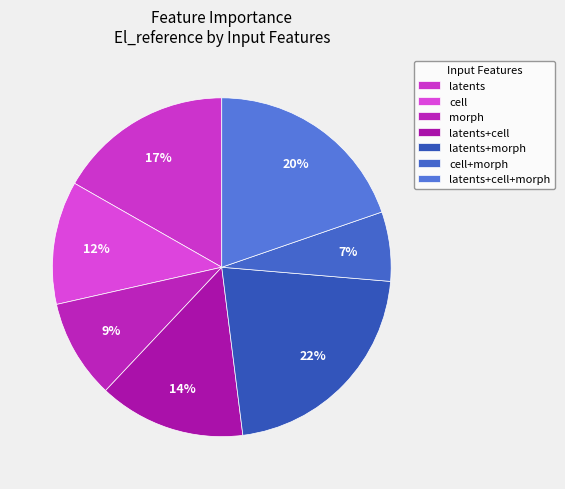

Is there a majority slice in this chart?

No